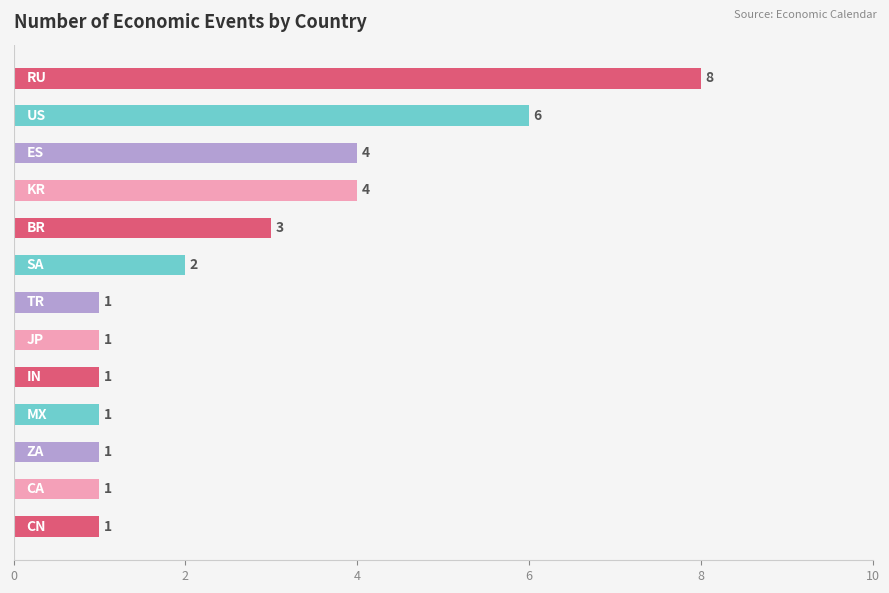

What is the difference between the second highest and minimum values?

5